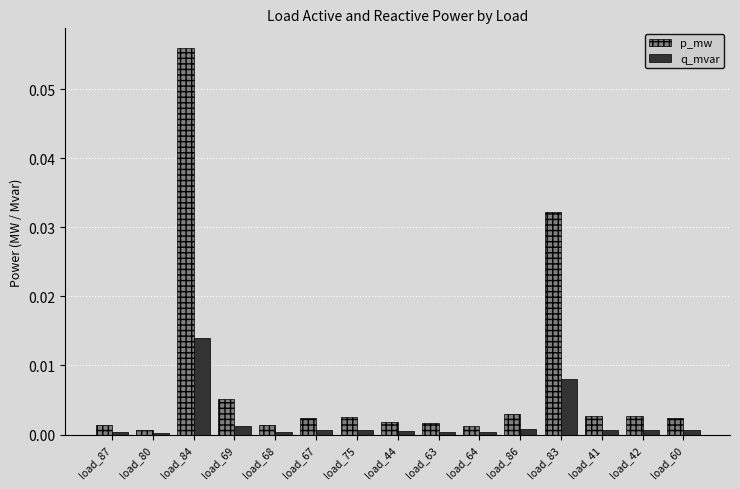

True or false: p_mw has a value of 0.0 at load_64.

True